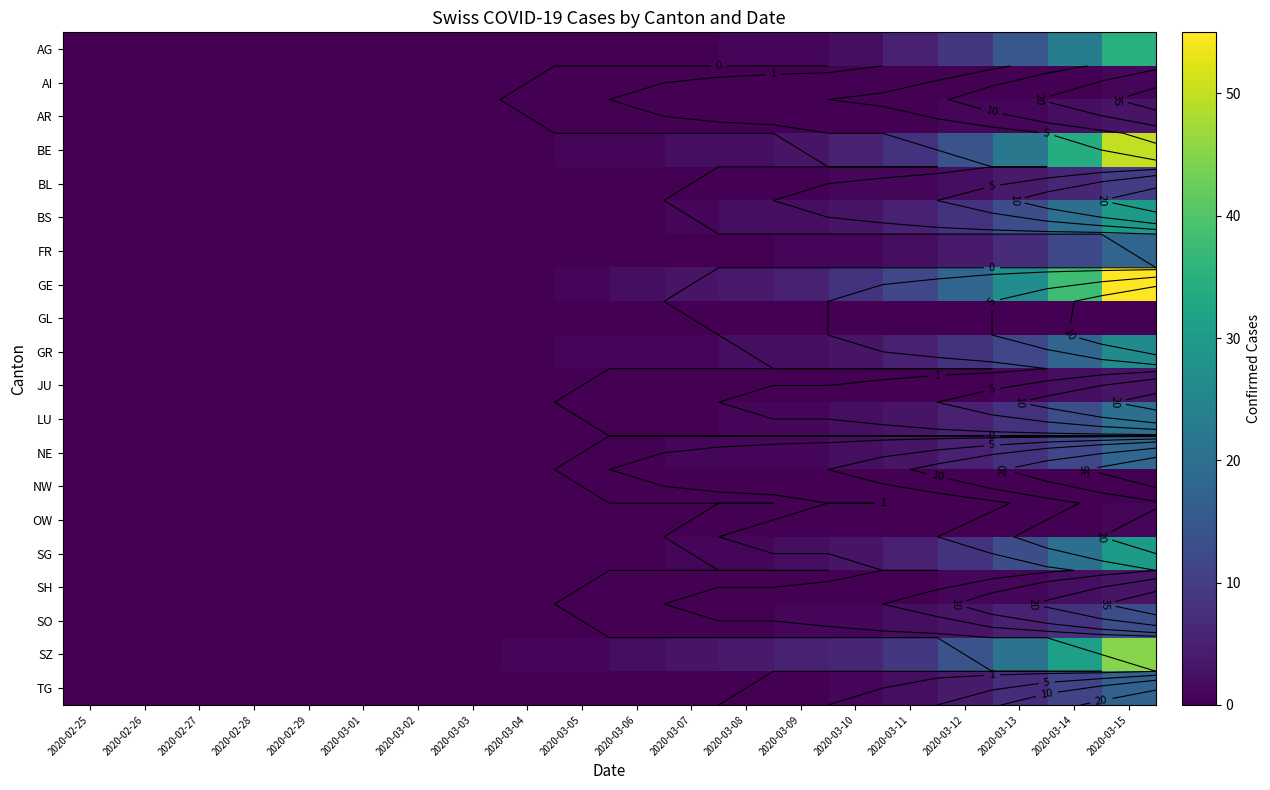

At which category is the sum across all series the highest?

2020-03-15